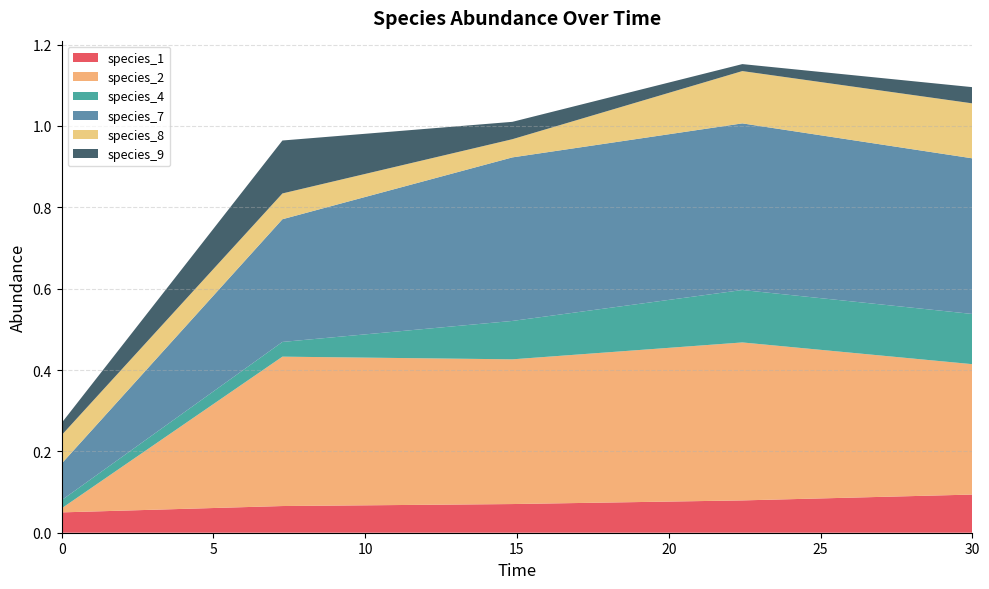

Reading right to left, list all the values displayed in this chart.

species_1: 0.1	0.1	0.1	0.1	0.1
species_2: 0.3	0.4	0.4	0.4	0.0
species_4: 0.1	0.1	0.1	0.0	0.0
species_7: 0.4	0.4	0.4	0.3	0.1
species_8: 0.1	0.1	0.0	0.1	0.1
species_9: 0.0	0.0	0.0	0.1	0.0